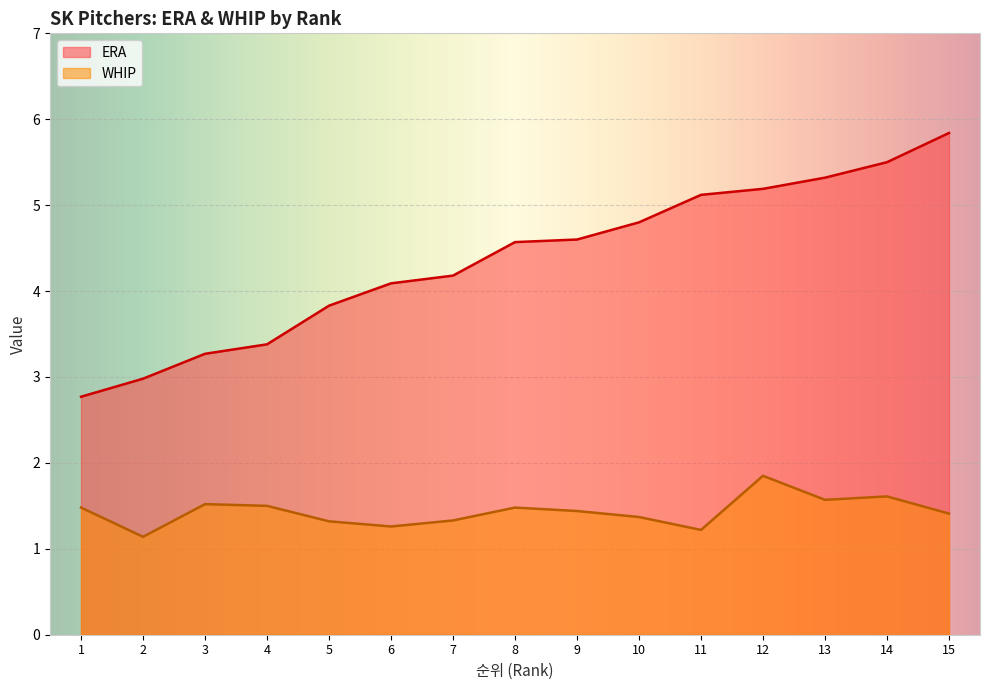

True or false: ERA has more than 2 interior local peaks.

False